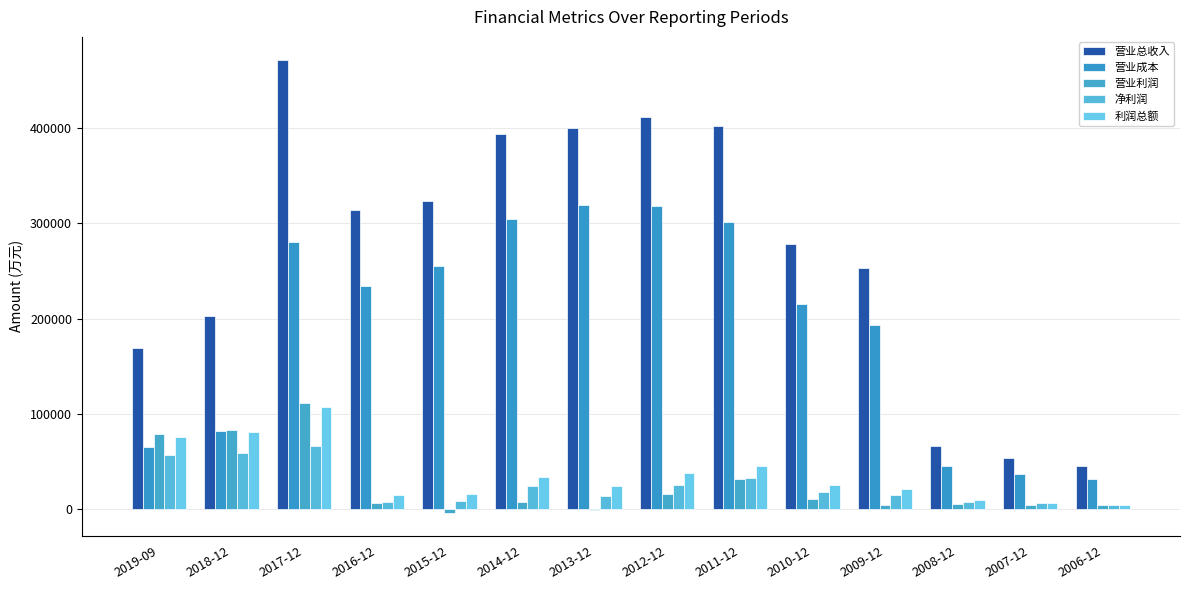

Read the 营业总收入 value at 2012-12.

412031